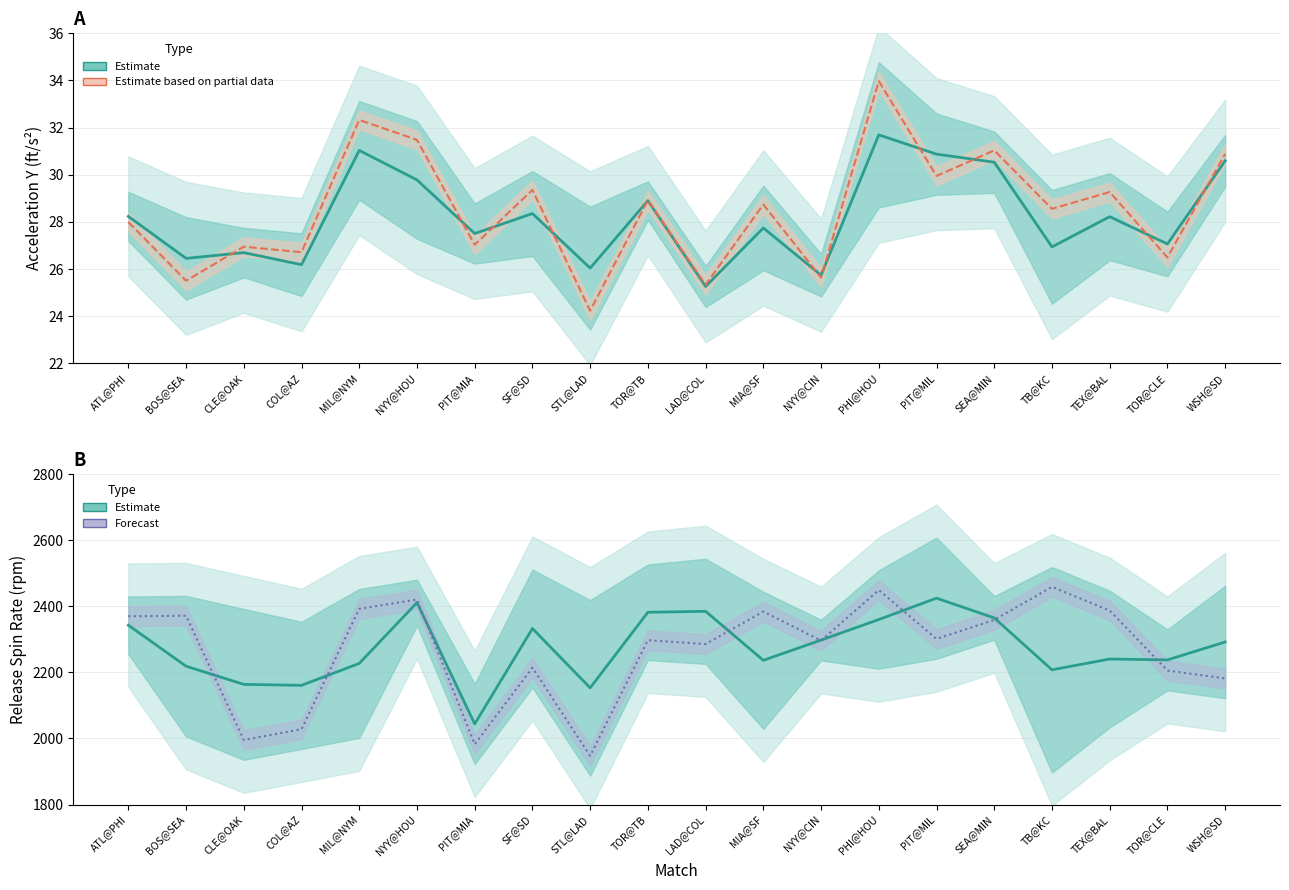

At which label does release_spin_rate_bot first exceed 2301?

ATL@PHI